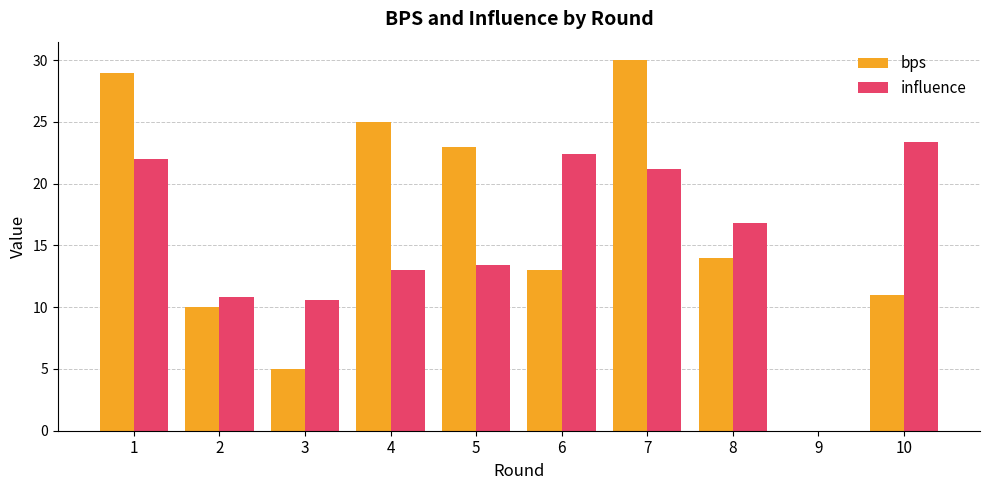

How many groups of bars are there?

10